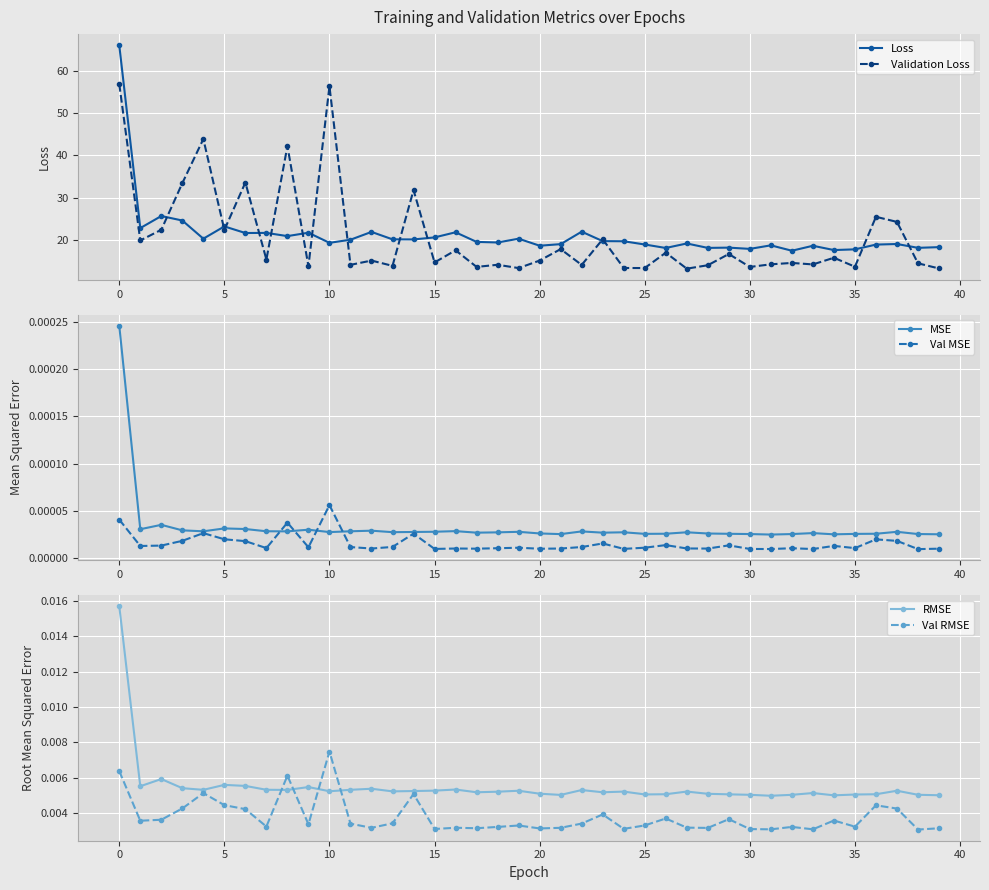

True or false: Val MSE has more than 2 interior local peaks.

True